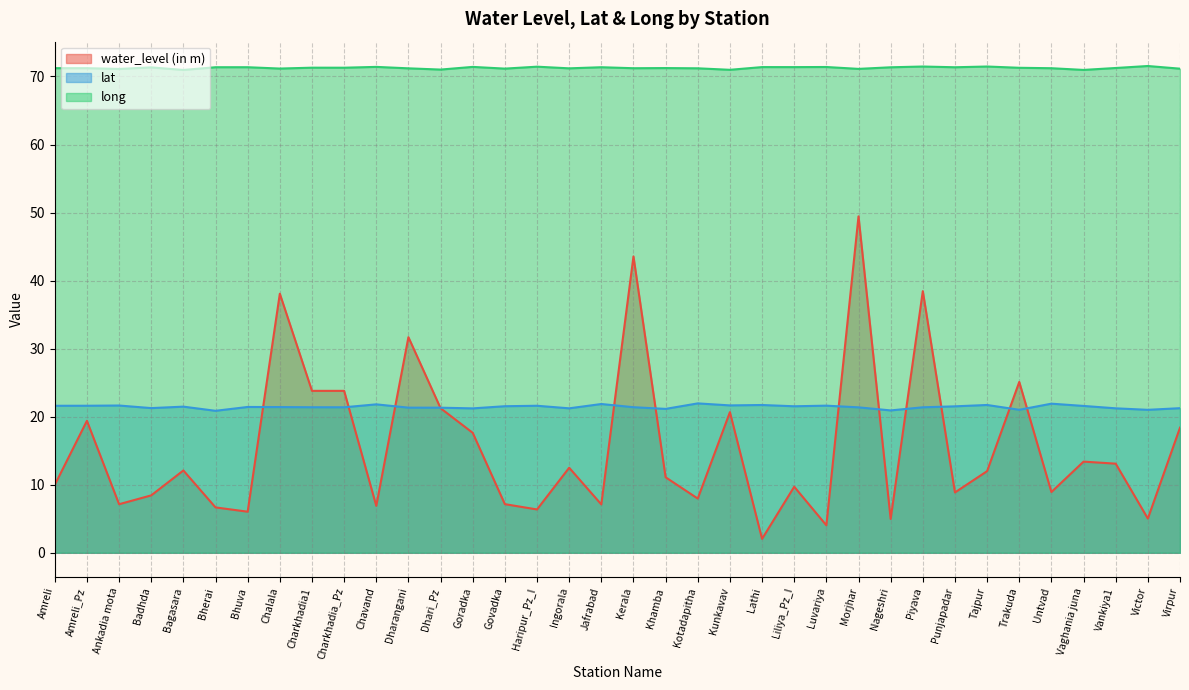

What position from the right is Punjapadar?

8